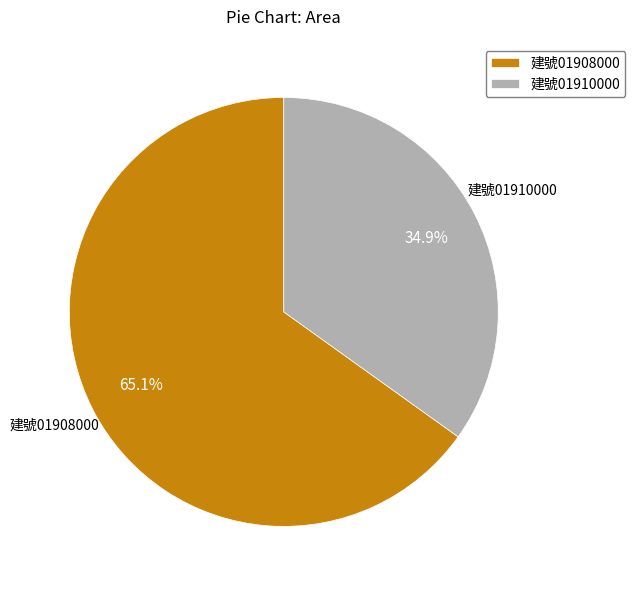

What is the ratio of the value at 建號01910000 to the value at 建號01908000?

0.5